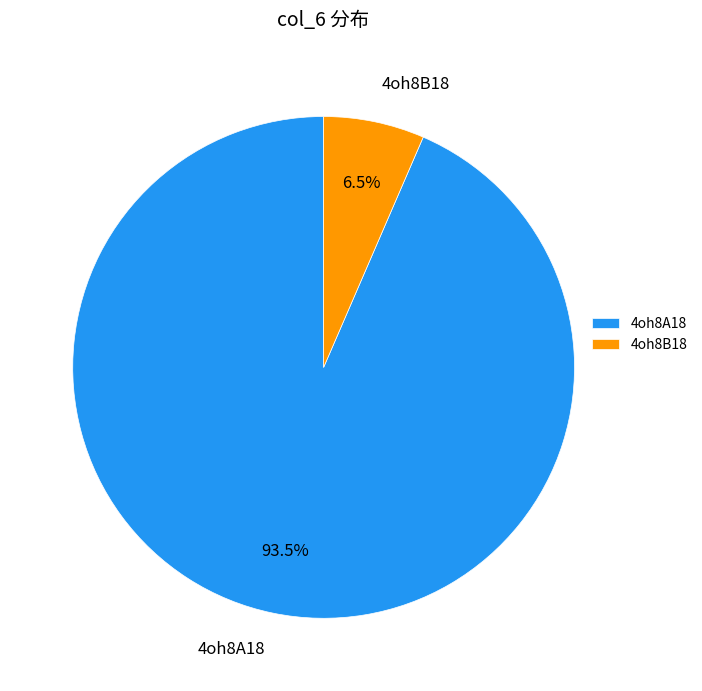

How many slices are in this pie chart?

2